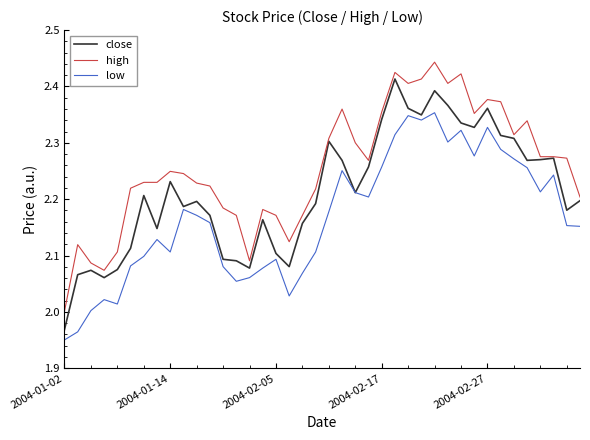

True or false: high and low cross at least once.

False